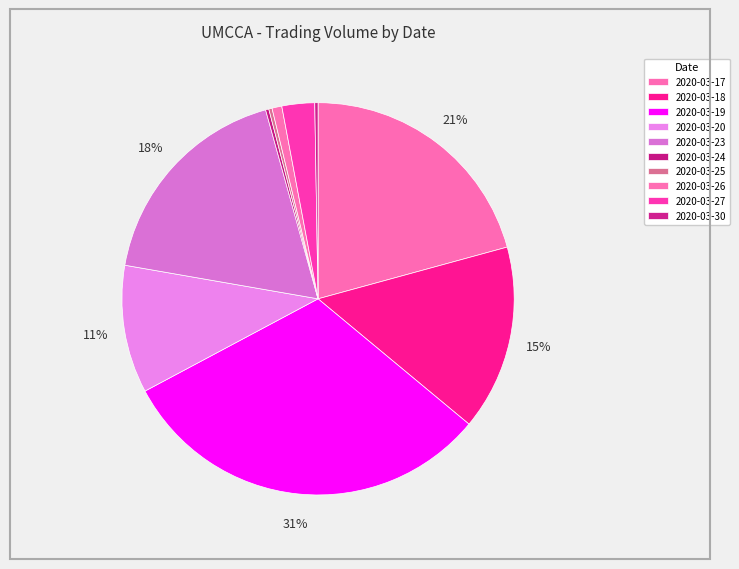

To the nearest percent, what is the difference between the 2020-03-27 and 2020-03-20 slice percentages?

8%